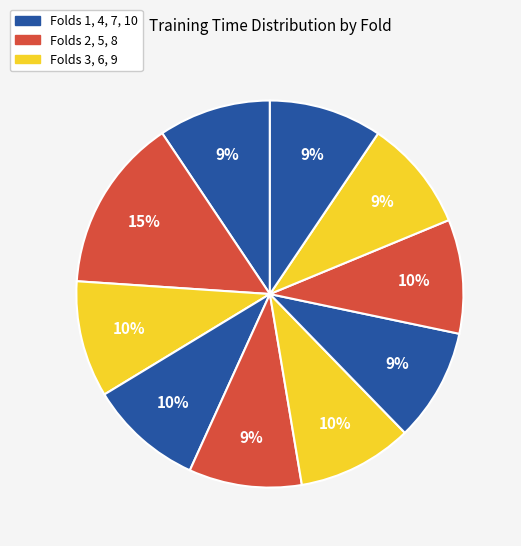

How many slices are in this pie chart?

10